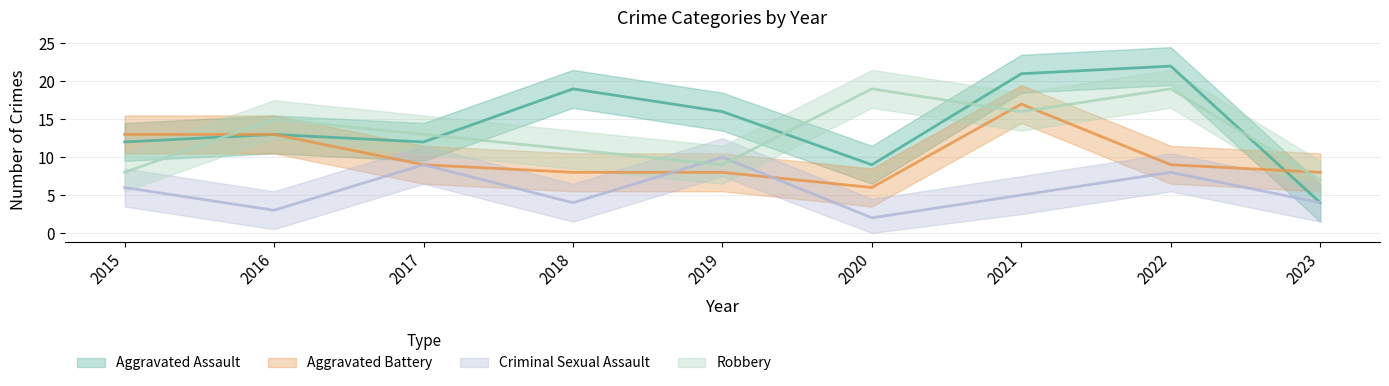

Does the chart display data point markers on the line(s)?

No